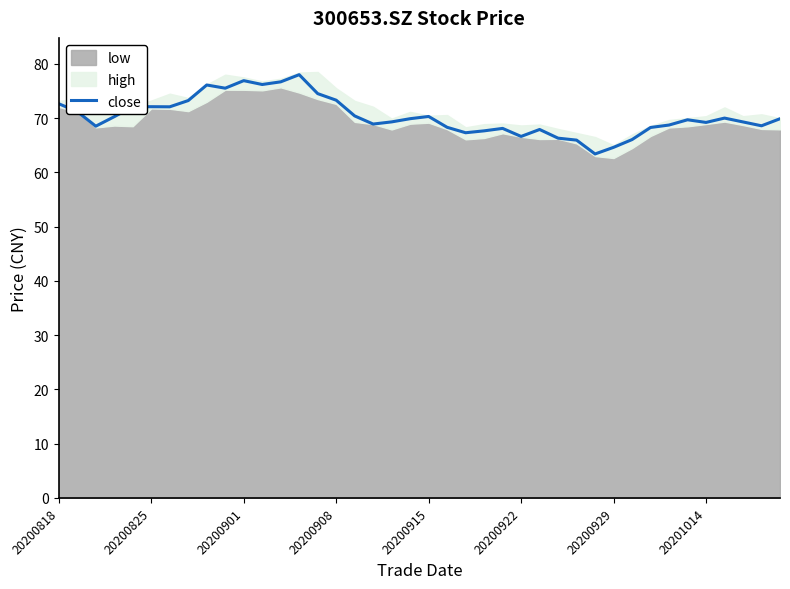

Where does the data first go above 69?

20200818